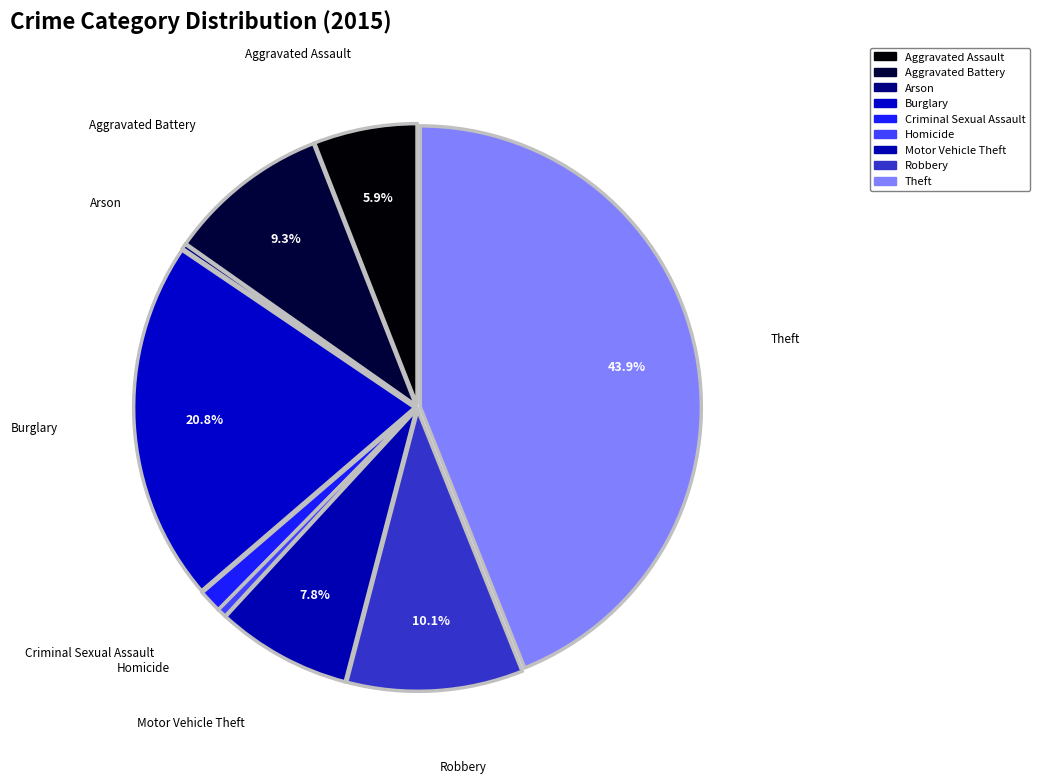

How many slices are in this pie chart?

9